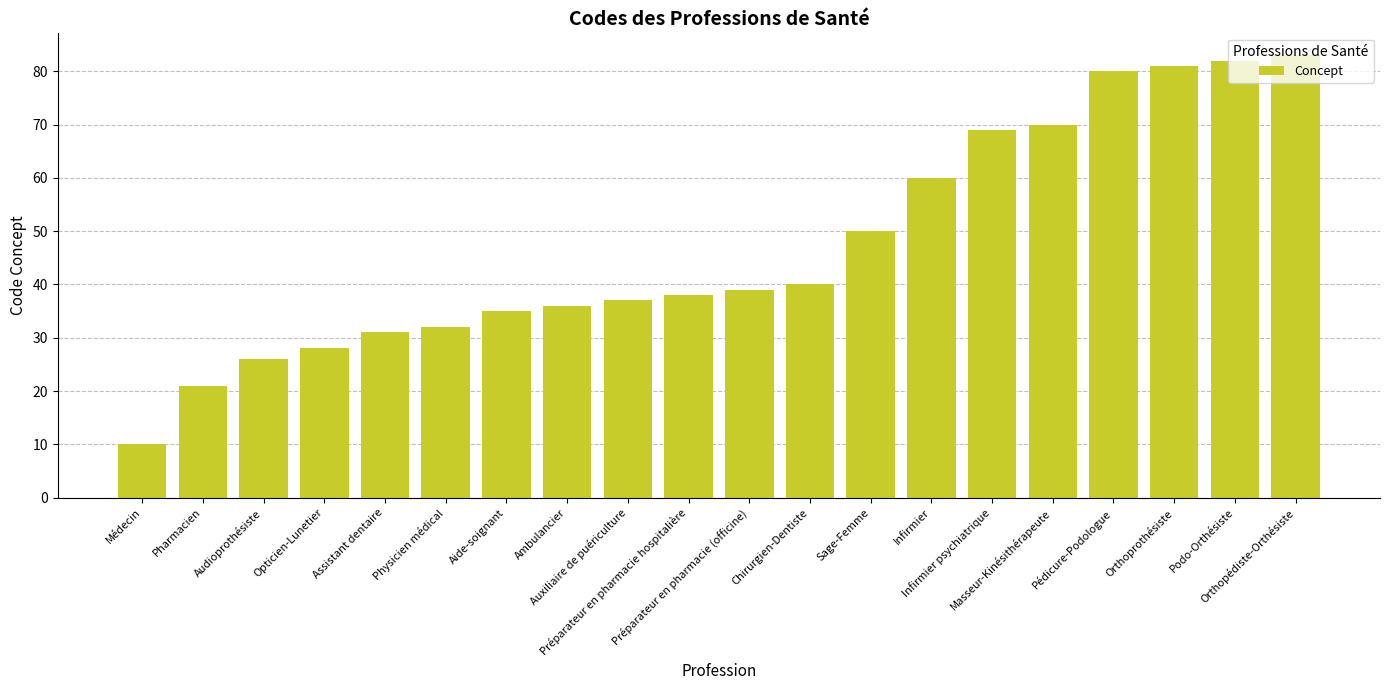

Which category has the highest value across all series?

Orthopédiste-Orthésiste